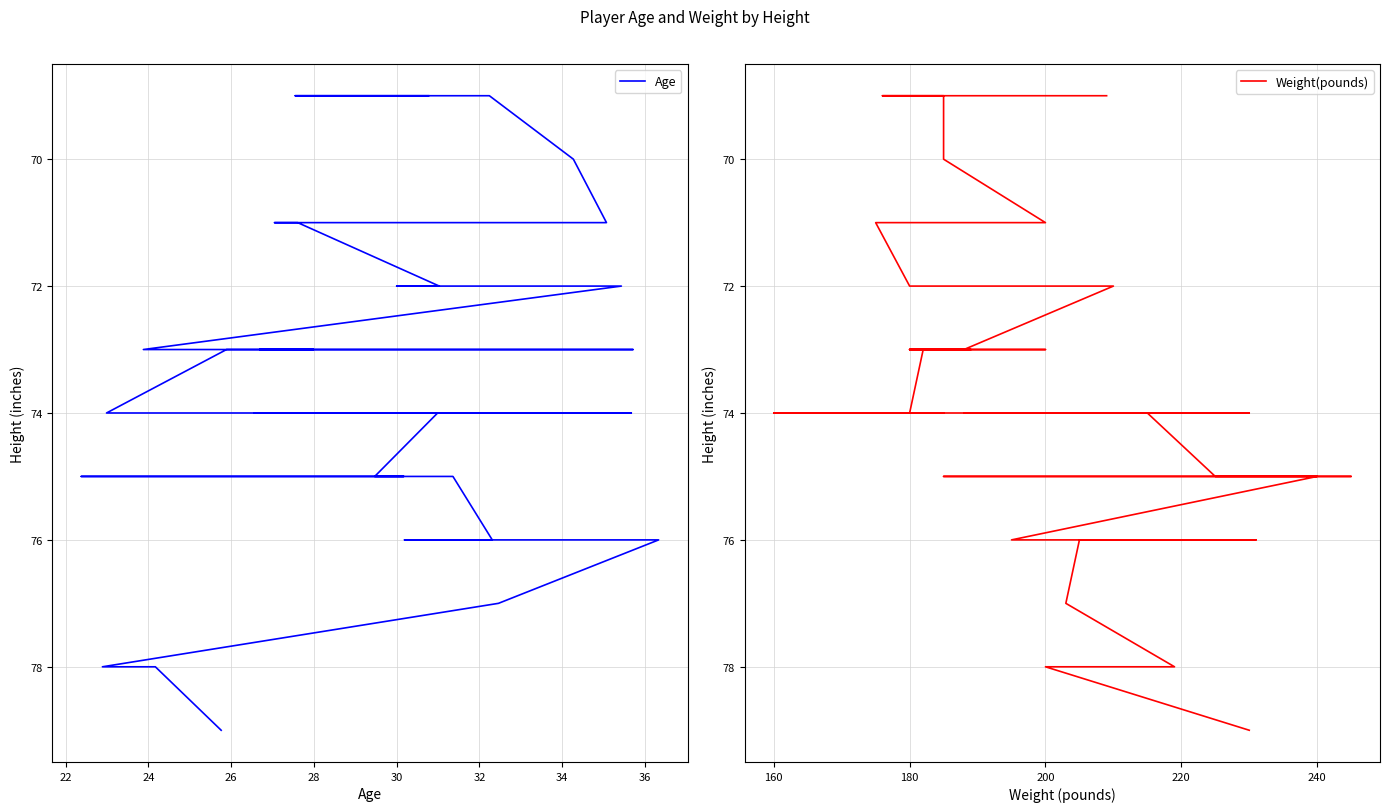

List the series in order of their peak value, lowest first.

Age, Weight(pounds)